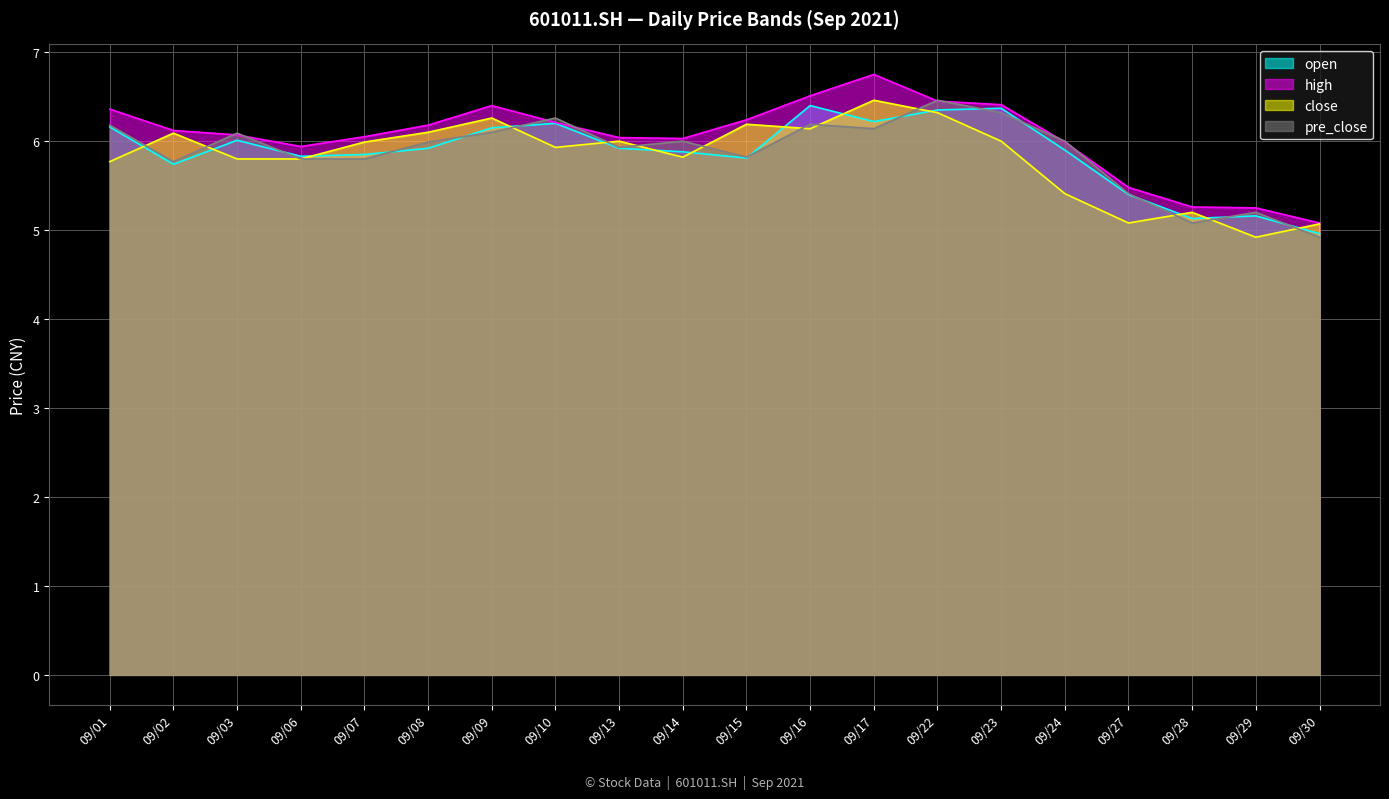

How many lines are shown in the chart?

4